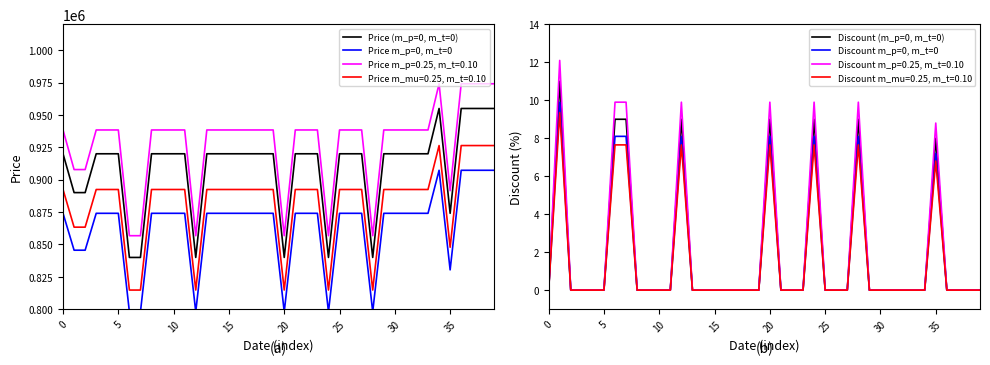

True or false: Price m_p=0.25, m_t=0.10 and Price m_mu=0.25, m_t=0.10 cross at least once.

False